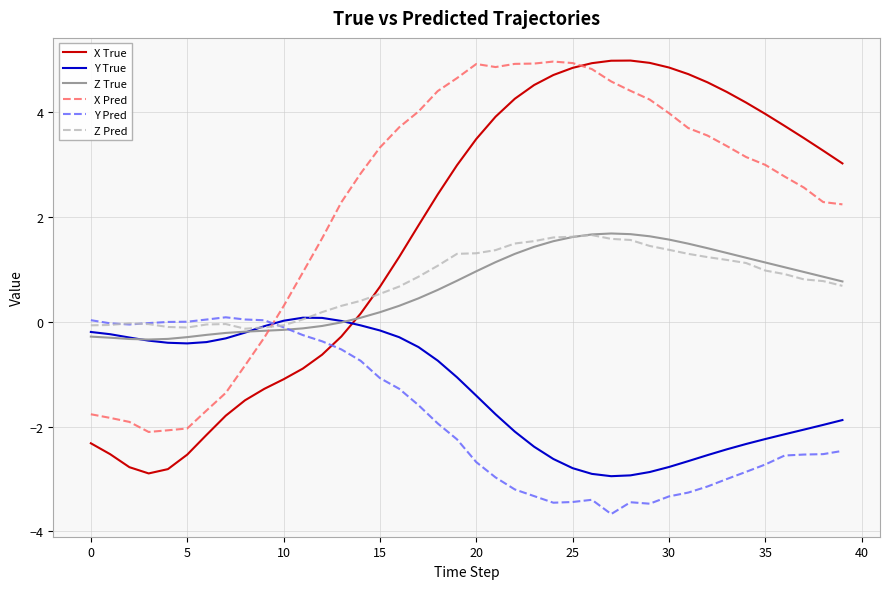

Which series has the widest spread of values?

X True